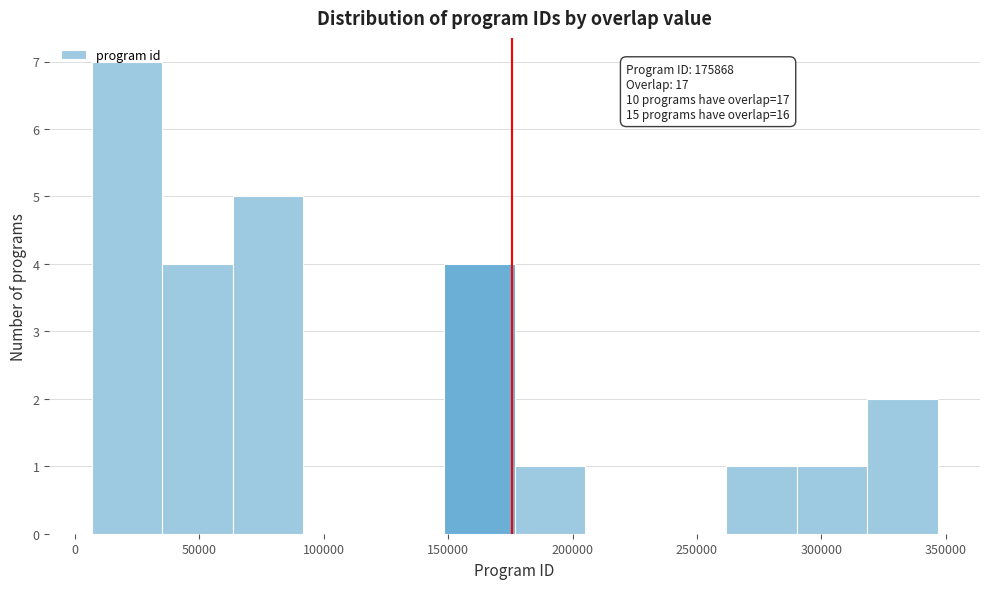

Which range on the x-axis has the tallest bar?

5000 to 35000